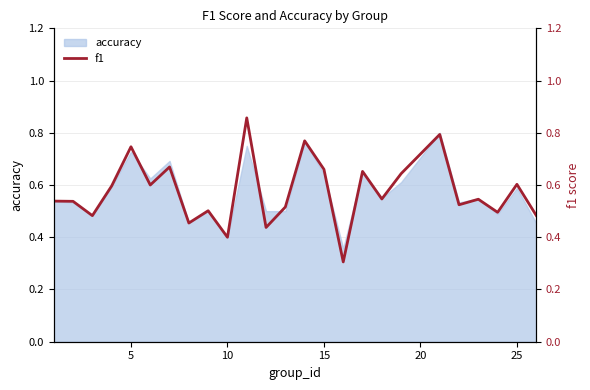

How many points are higher than both their immediate neighbors (excluding endpoints)?

9